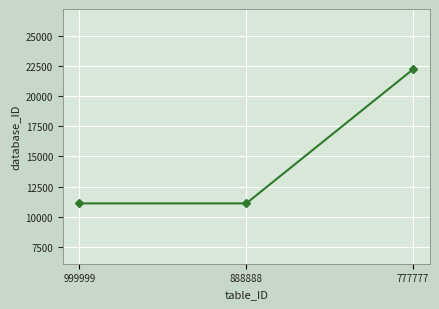

Approximately how many times larger is the value at 888888 compared to 777777?

0.5